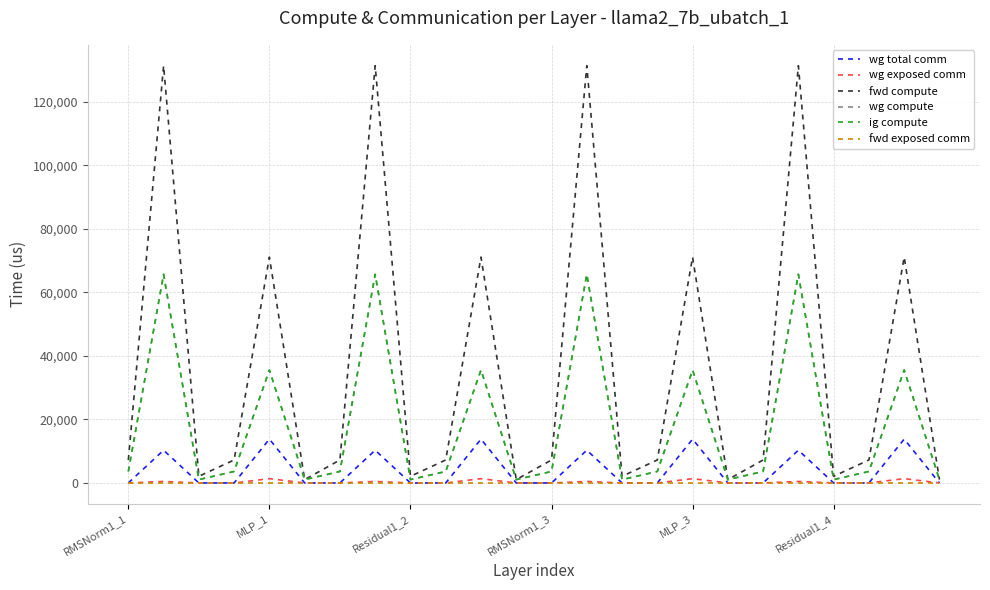

Which series has the largest range (max minus min)?

fwd compute